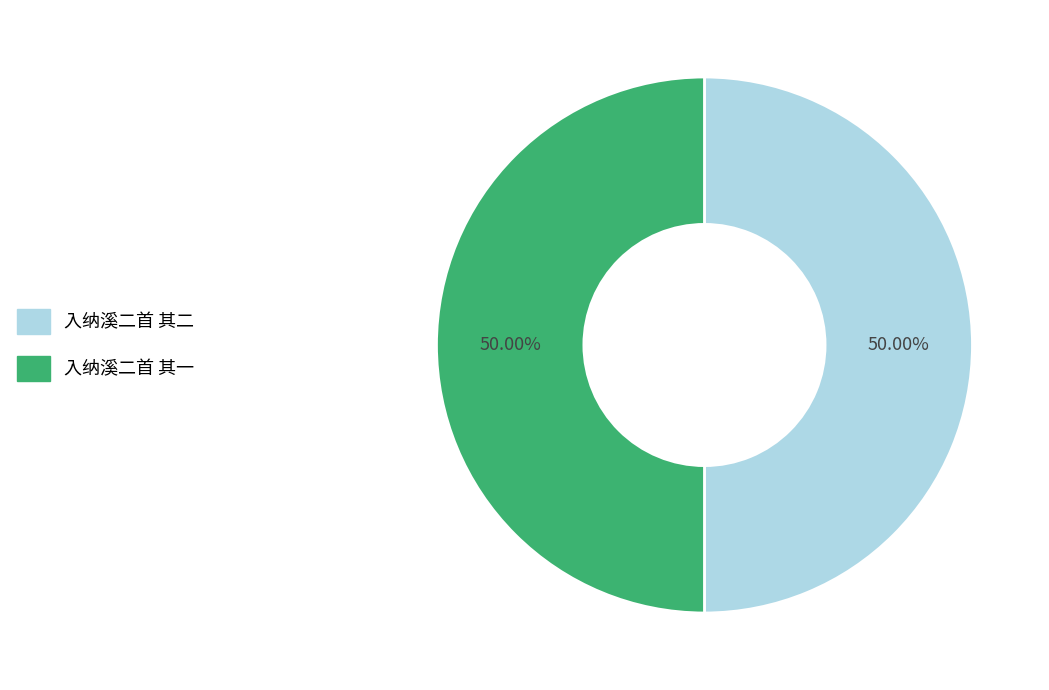

To the nearest percent, what is the average slice percentage?

50%